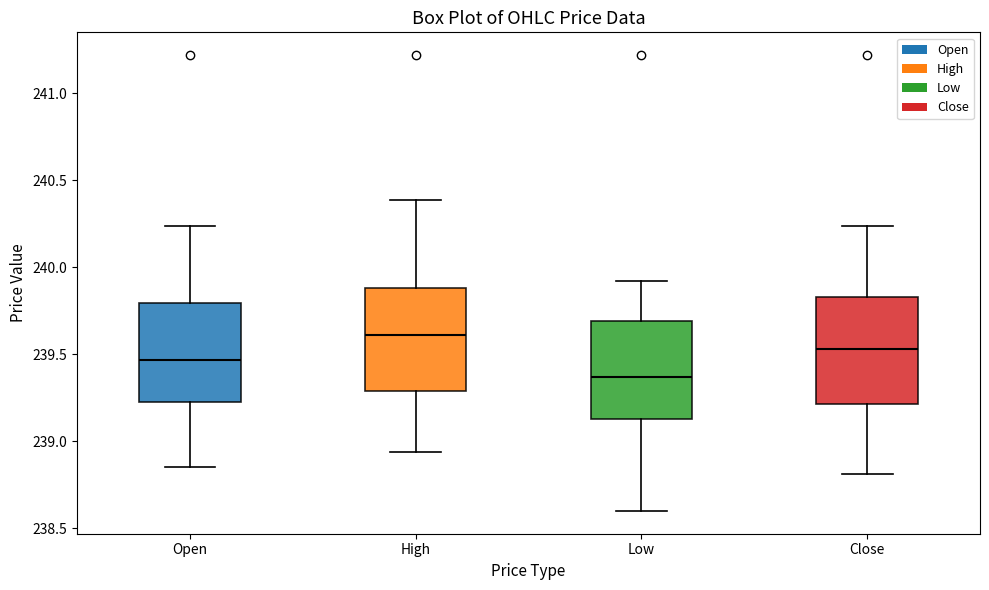

Reading left to right, transcribe this box plot: for each box, give where its median line is, the range the box spans, and where its two whiskers end, as read against the y-axis. The values are not printed on the chart, so give them approximately, as read against the axis.

Open: median 239.45, box 239.25 to 239.80, whiskers 238.85 to 240.25
High: median 239.60, box 239.30 to 239.90, whiskers 238.95 to 240.40
Low: median 239.35, box 239.15 to 239.70, whiskers 238.60 to 239.90
Close: median 239.55, box 239.20 to 239.85, whiskers 238.80 to 240.25